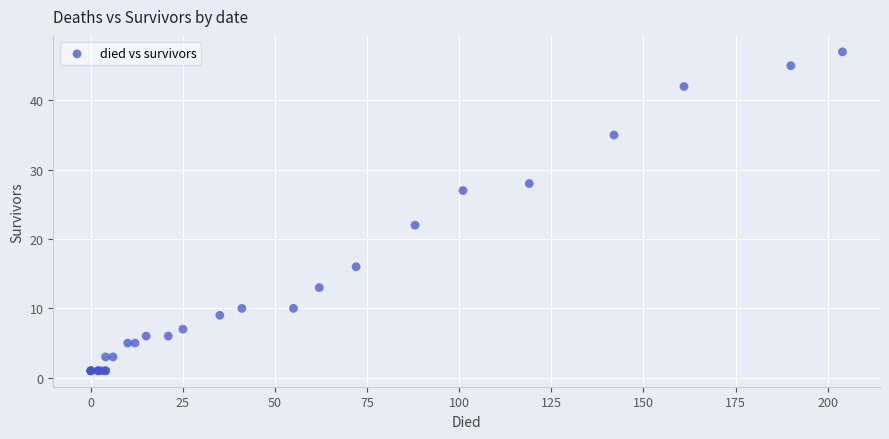

What Y value in the scatter plot is closest to 24?

22